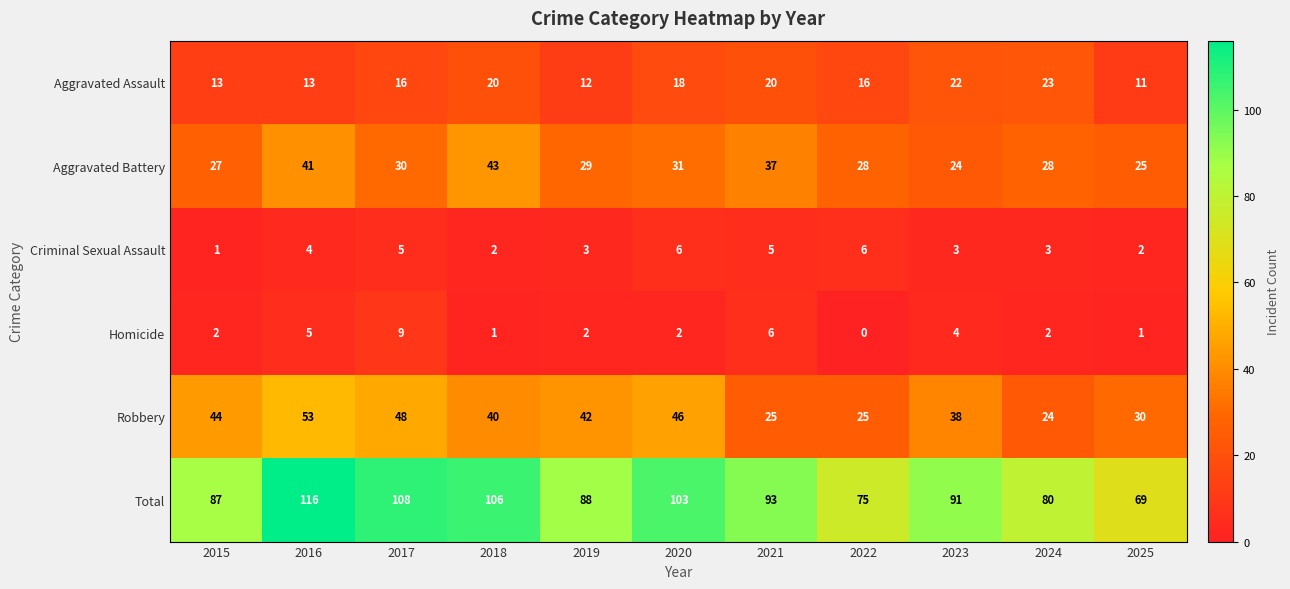

What is the sum of all Total values?

1016